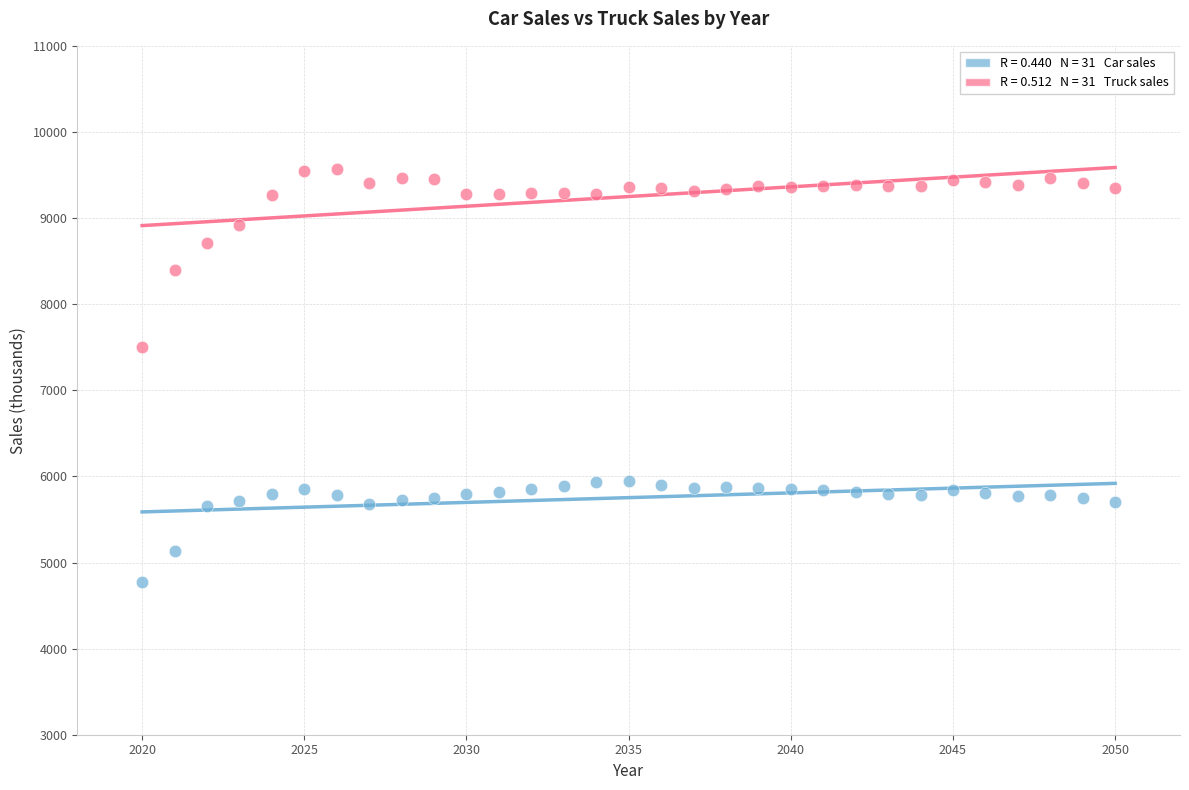

Across all series, what Y value is closest to 7172?

7503.9